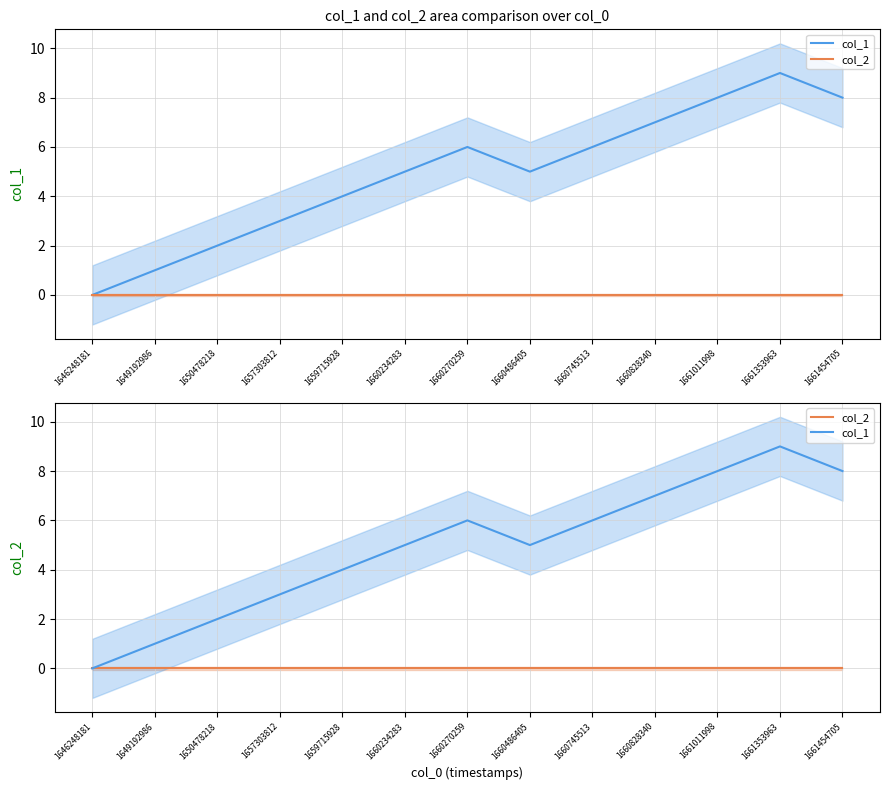

In col_1, how many points are higher than both neighbors (excluding endpoints)?

2